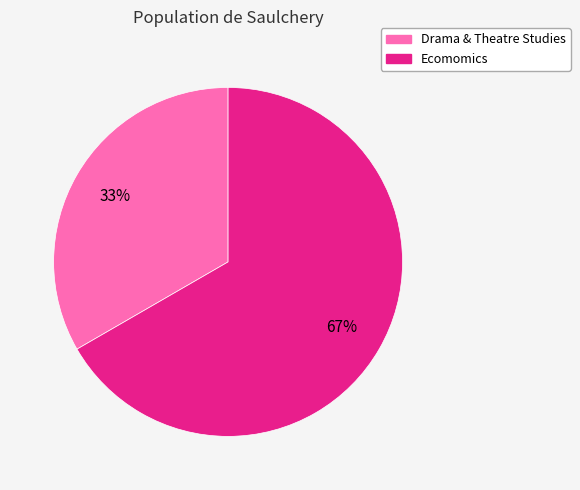

What percentage is the Ecomomics slice, to the nearest percent?

67%